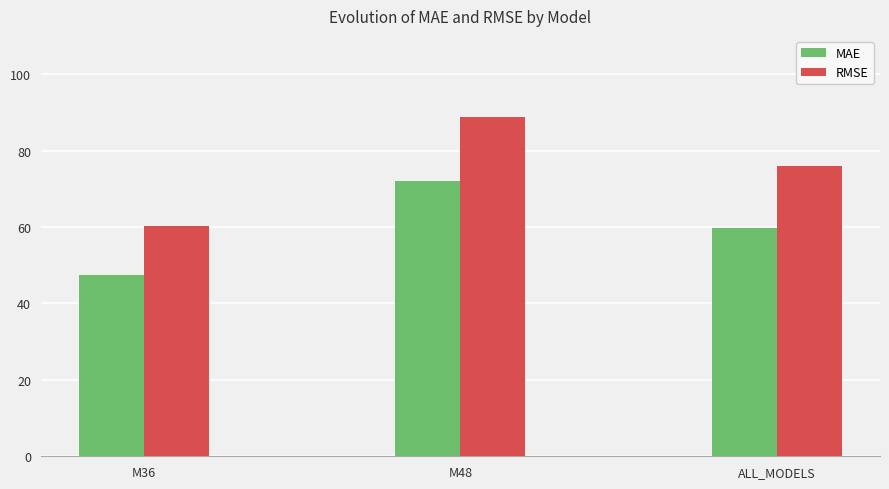

Are the bars grouped side by side (vs. stacked)?

Yes